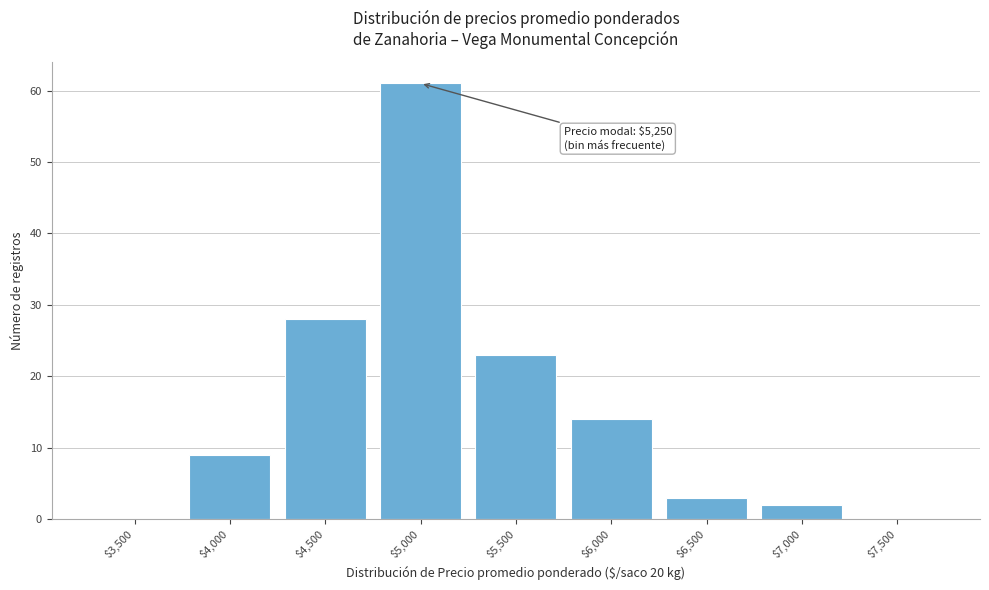

What is the sum of all values?

140